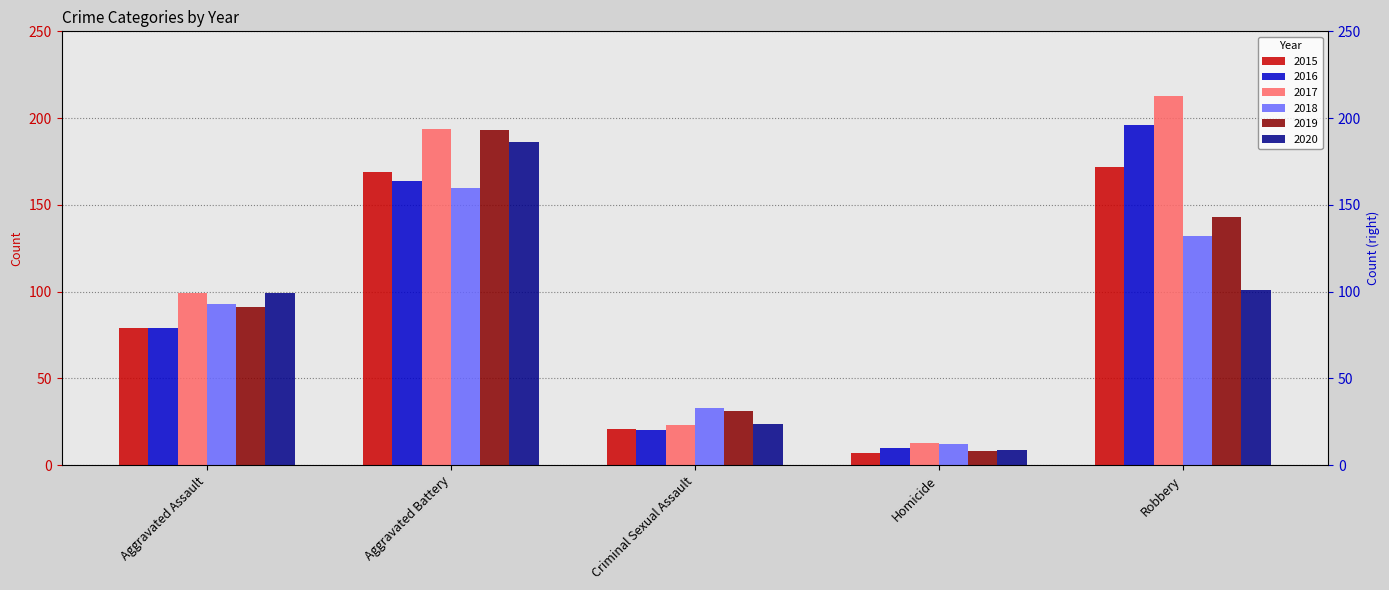

Reading left to right, what are all the values shown in this chart?

2015: 79	169	21	7	172
2016: 79	164	20	10	196
2017: 99	194	23	13	213
2018: 93	160	33	12	132
2019: 91	193	31	8	143
2020: 99	186	24	9	101